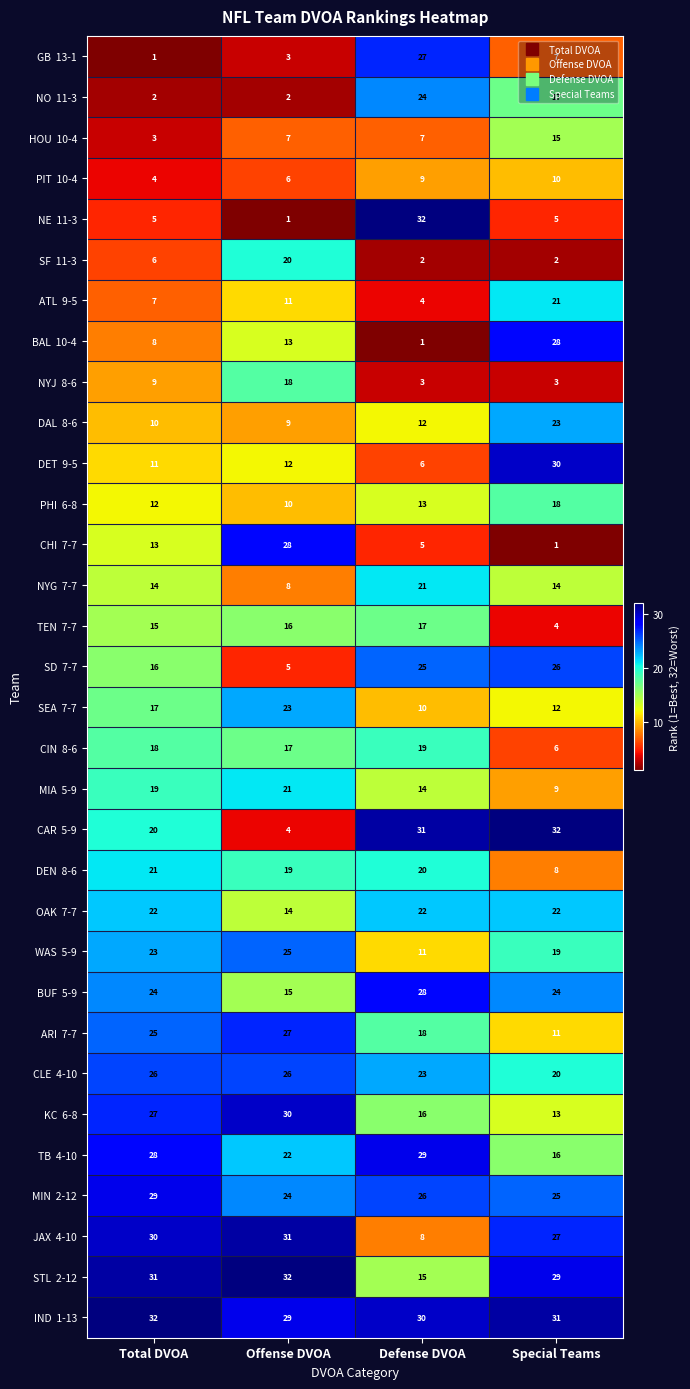

What is the spread (max minus min) of values at Special Teams?

31